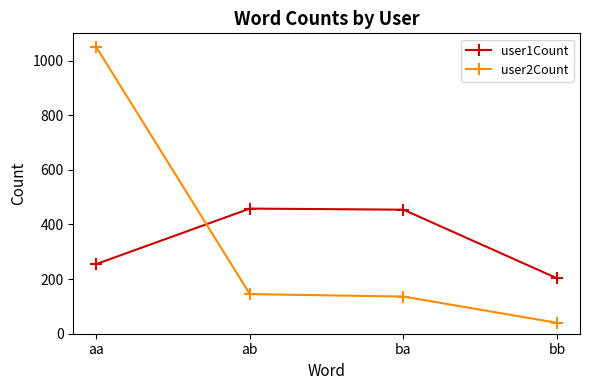

What is the difference between the highest and lowest values at aa?

794